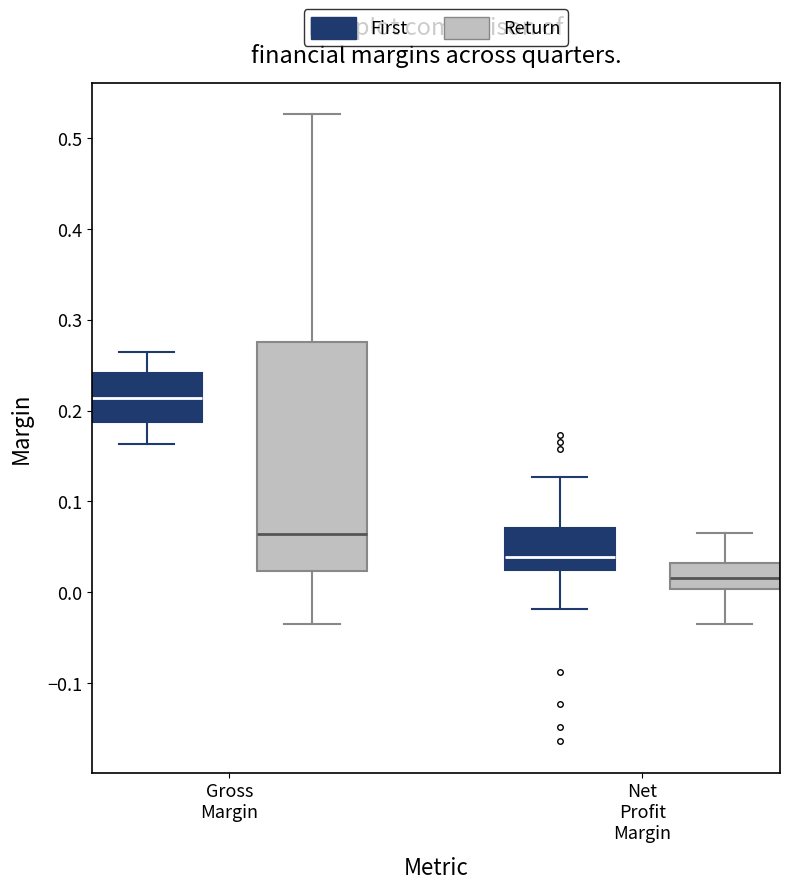

Which box's median line is the highest?

Gross Margin (First)